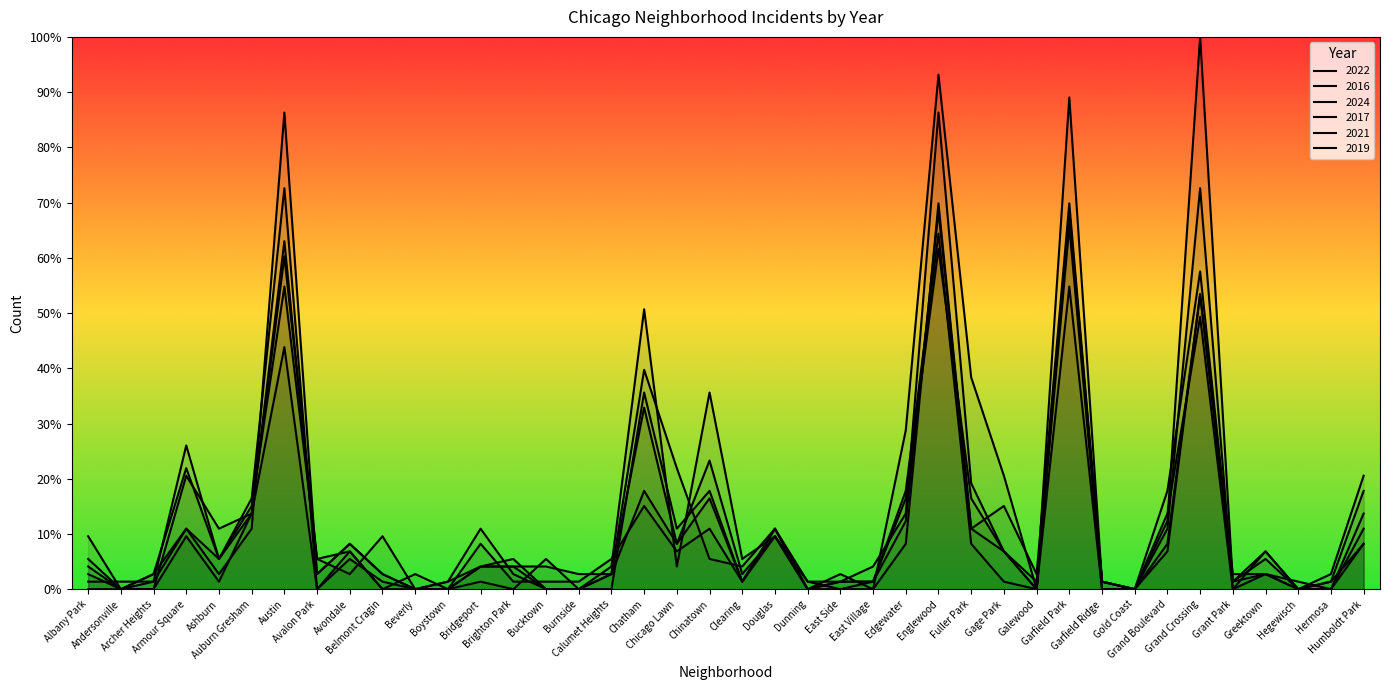

What is the sum of the 2022 values at Ashburn and Avalon Park?

16.4